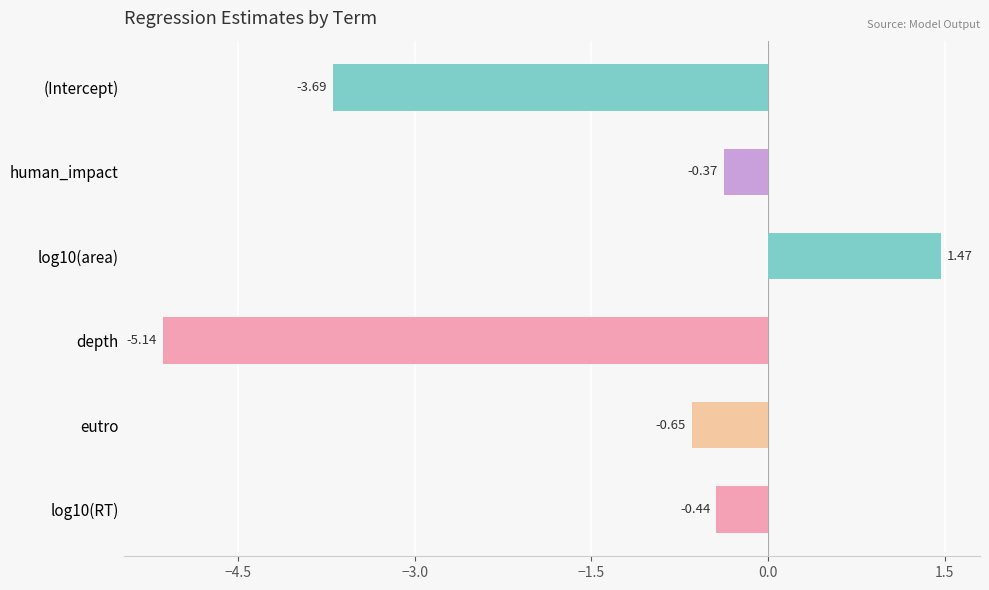

What is the difference between the second highest and second lowest values?

3.3